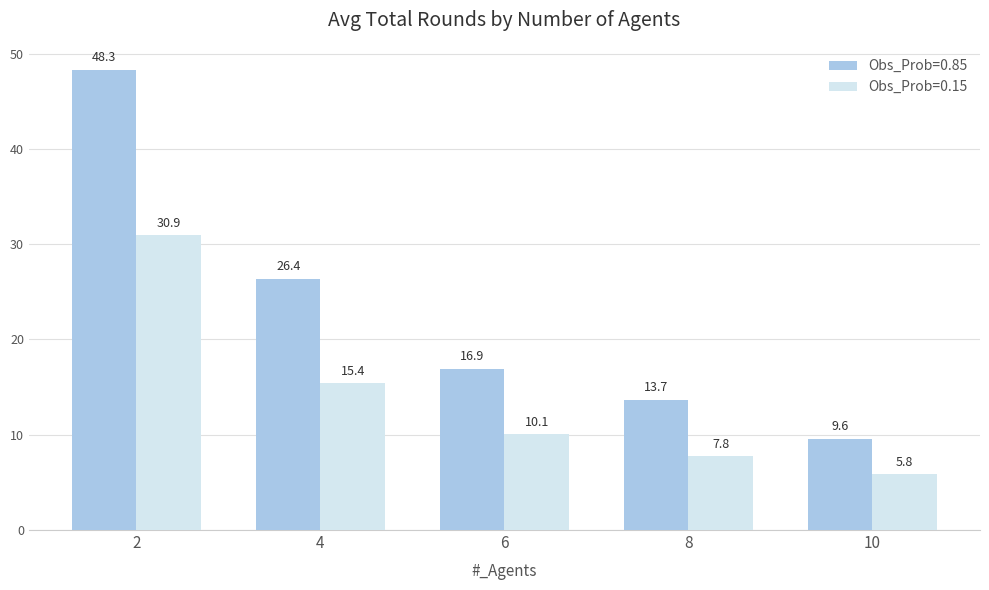

Rank the series by their maximum value, from highest to lowest.

Obs_Prob=0.85, Obs_Prob=0.15